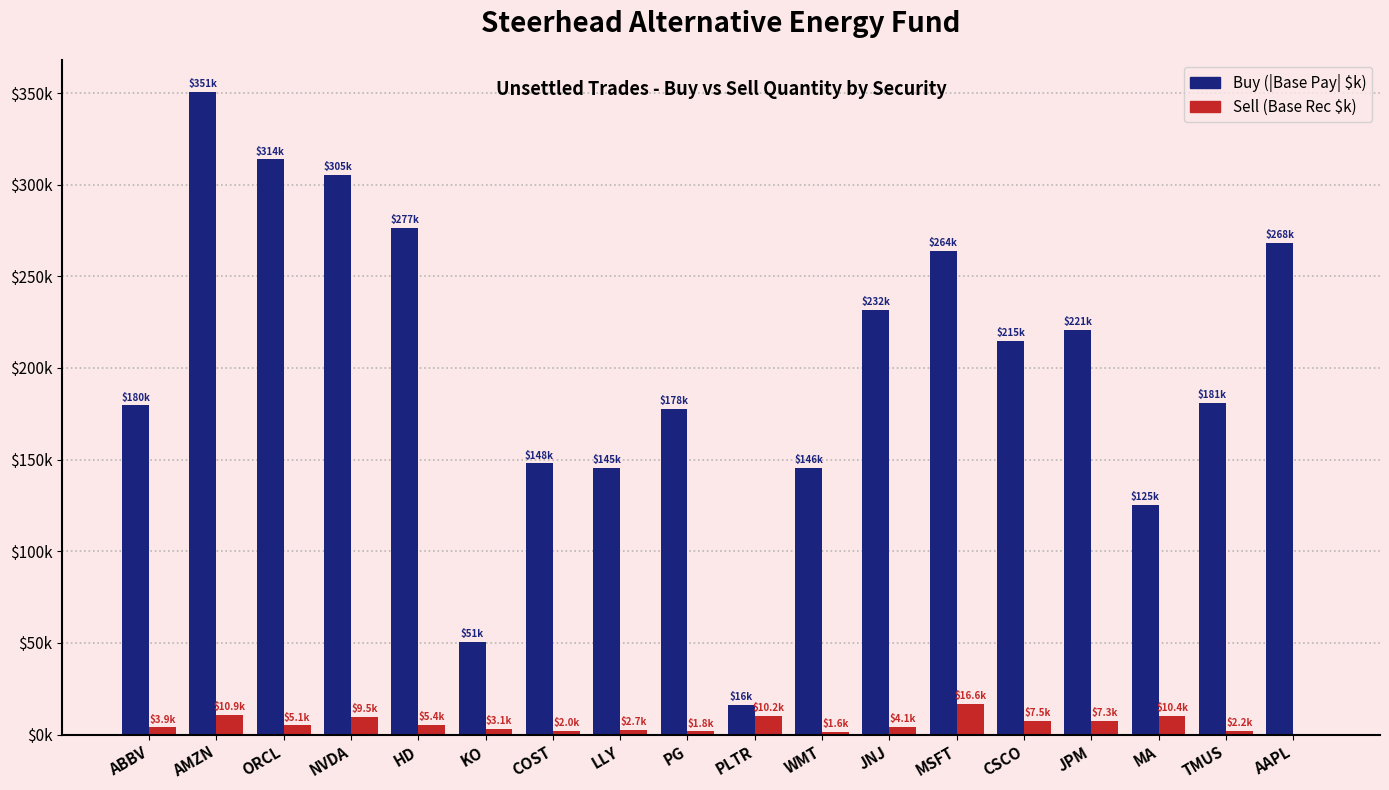

List the labels in order of Buy (|Base Pay| $k) value, smallest first.

PLTR, KO, MA, LLY, WMT, COST, PG, ABBV, TMUS, CSCO, JPM, JNJ, MSFT, AAPL, HD, NVDA, ORCL, AMZN